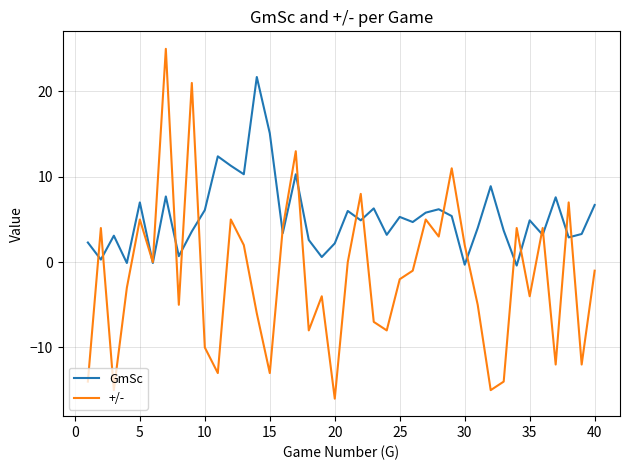

True or false: GmSc has more than 1 points higher than both neighbors.

True